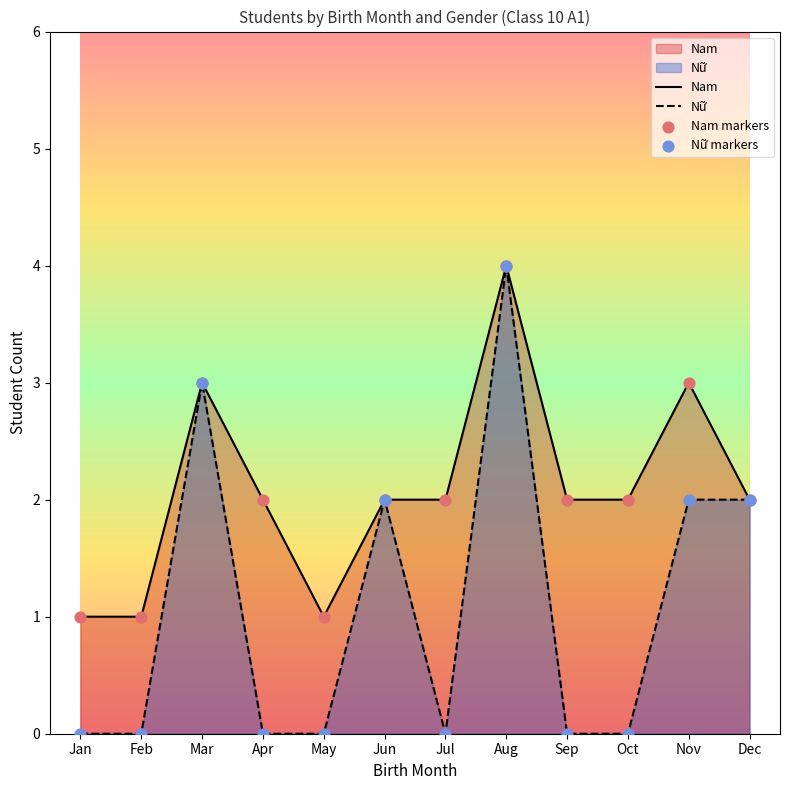

Which series reaches the minimum Y coordinate?

Nữ